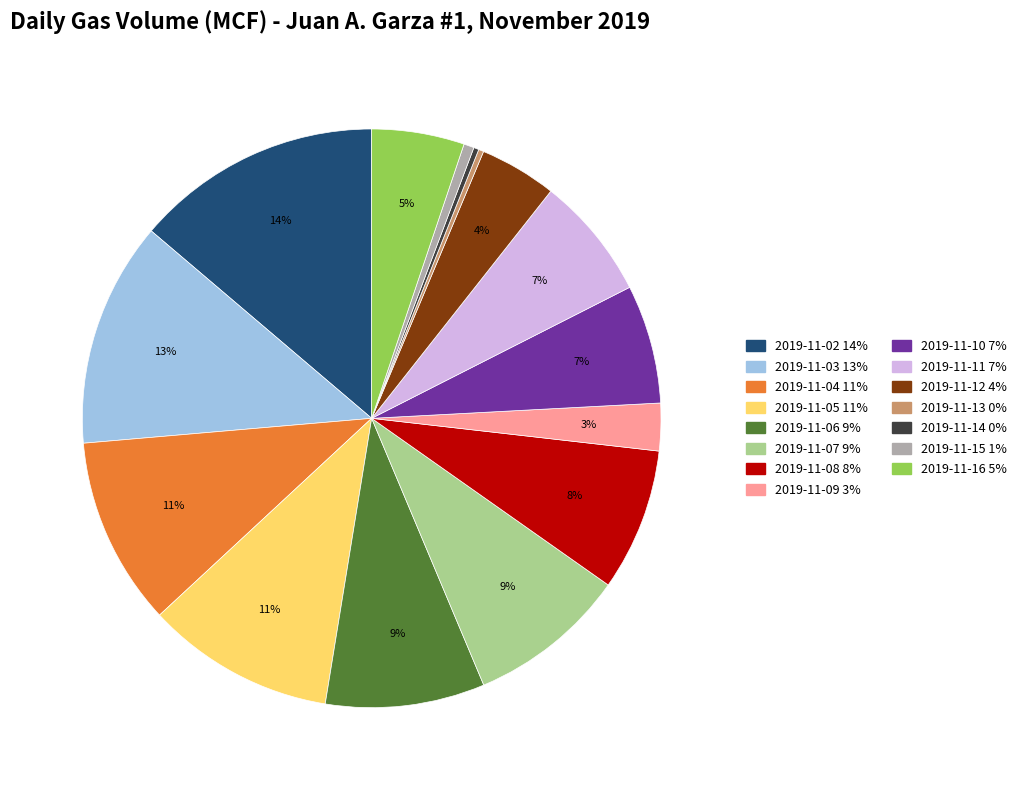

Between 2019-11-14 and 2019-11-04, which is larger?

2019-11-04